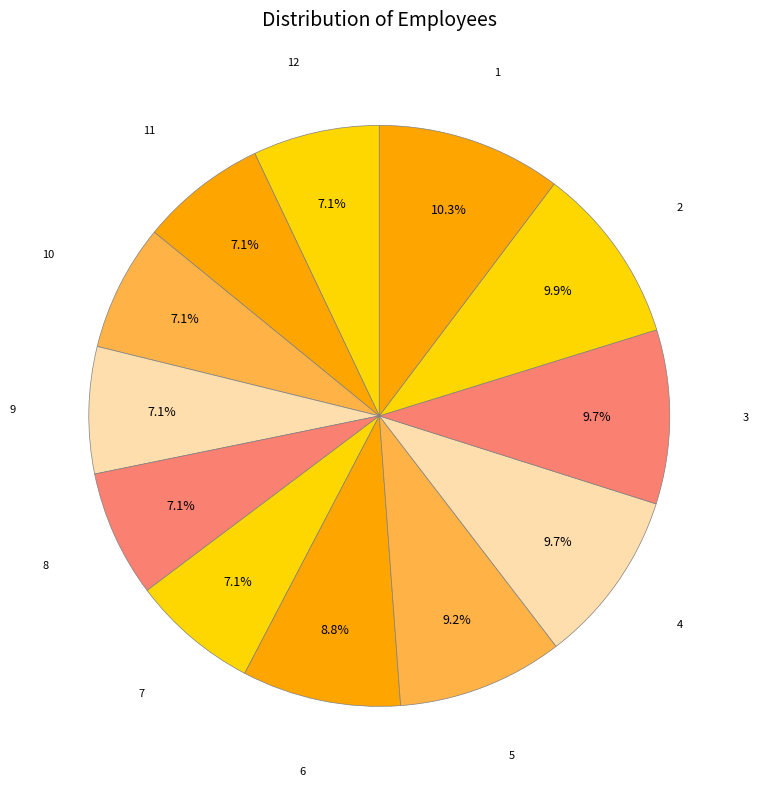

What percentage is NOT represented by 3?

90.3%